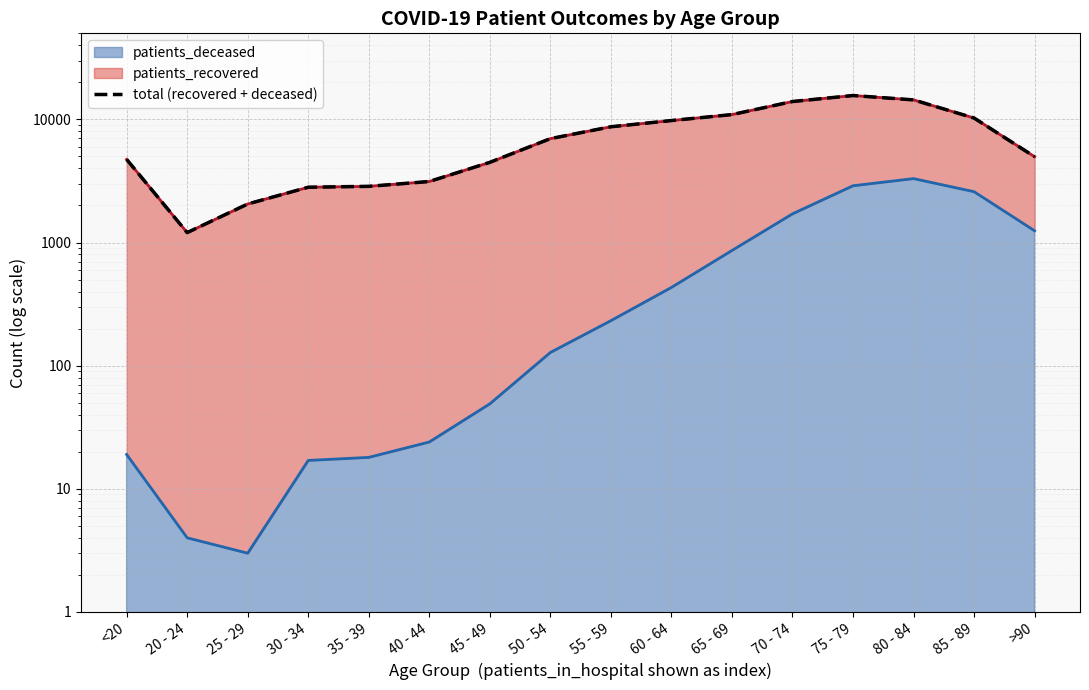

What is the difference between the second highest and second lowest values?

12344